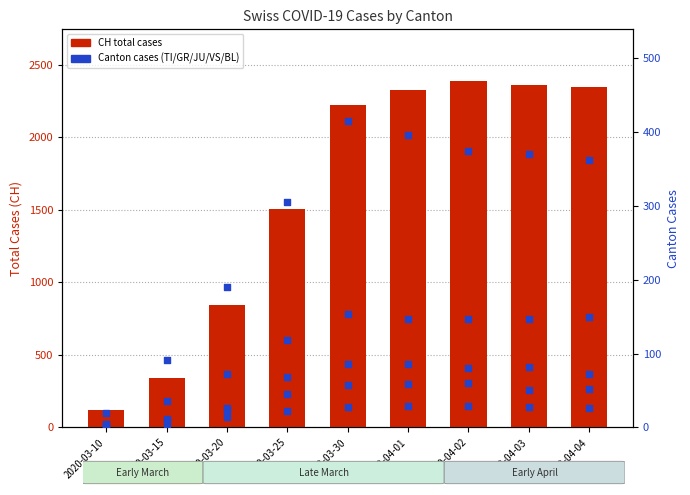

Which series has the widest spread of Y values?

CH (total)